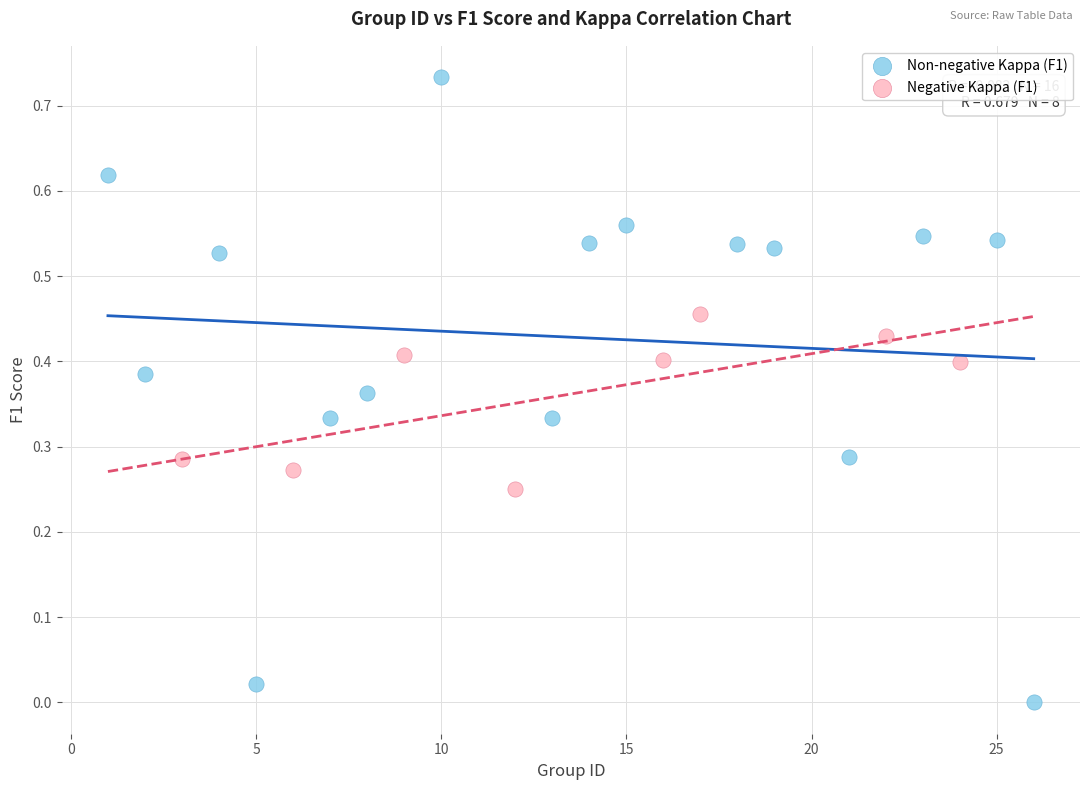

Which series has the largest Y range (max minus min)?

Non-negative Kappa (F1)